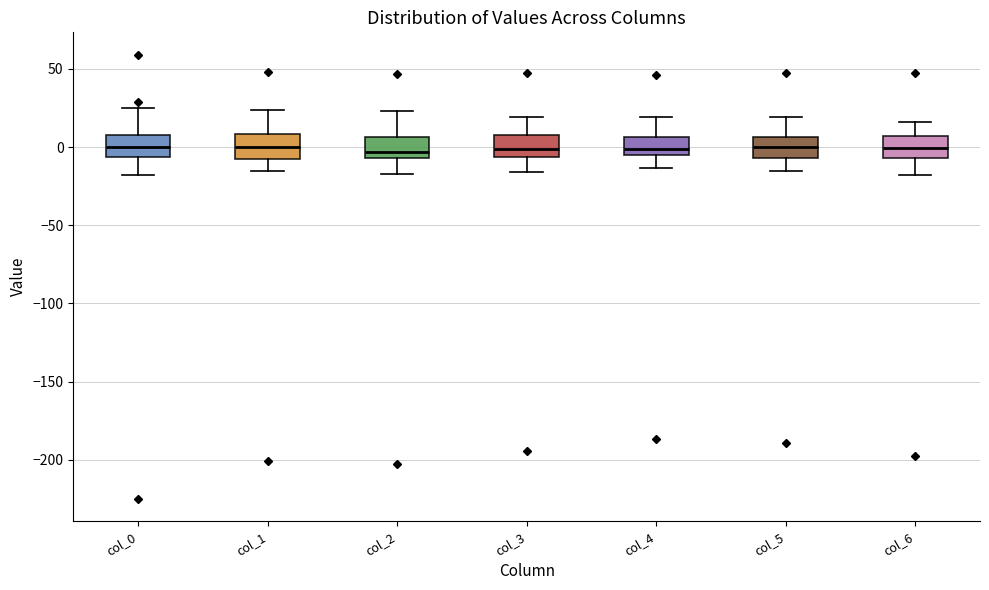

Where does the median line of the box for col_5 sit on the y-axis? The values are not printed on the chart, so give them approximately, as read against the axis.

0